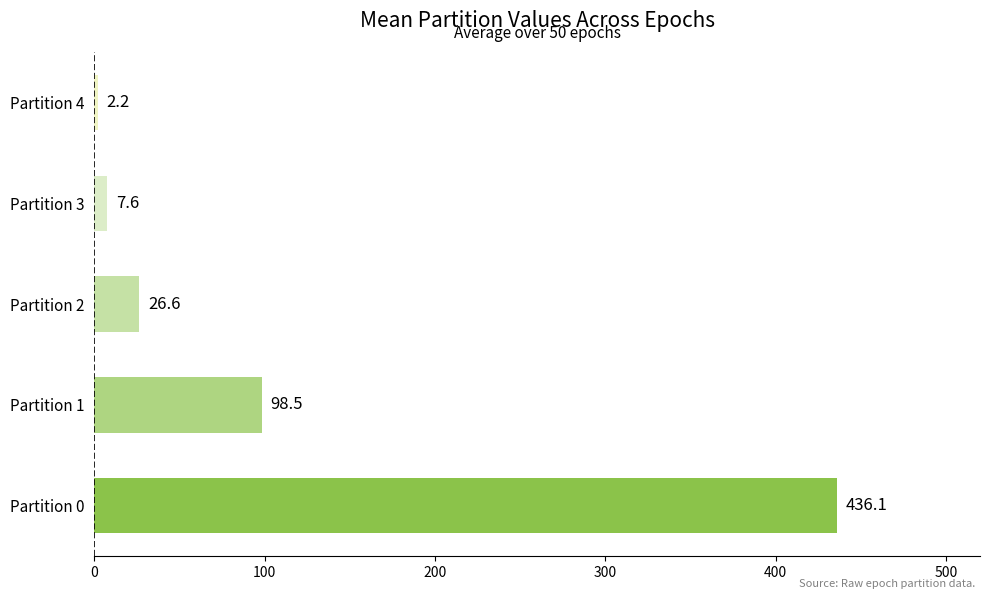

What is the sum of all values?

570.9